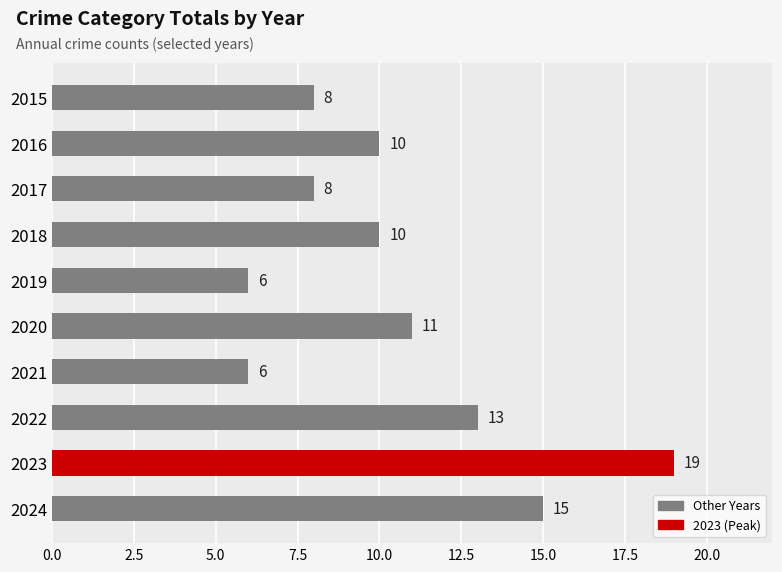

What is the sum of all values?

106